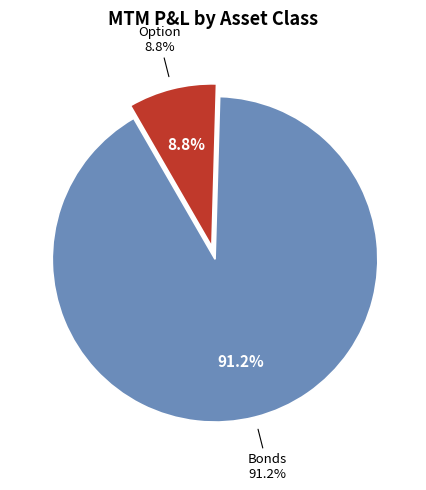

What is the smallest slice in the pie chart?

Option